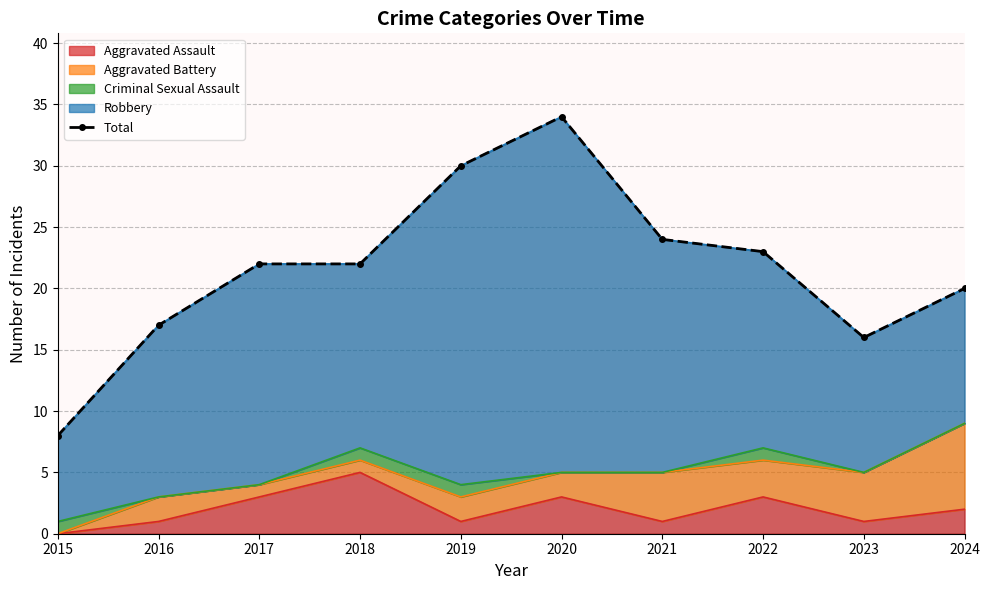

Rank the categories by value from lowest to highest.

2015, 2023, 2016, 2024, 2017, 2018, 2022, 2021, 2019, 2020